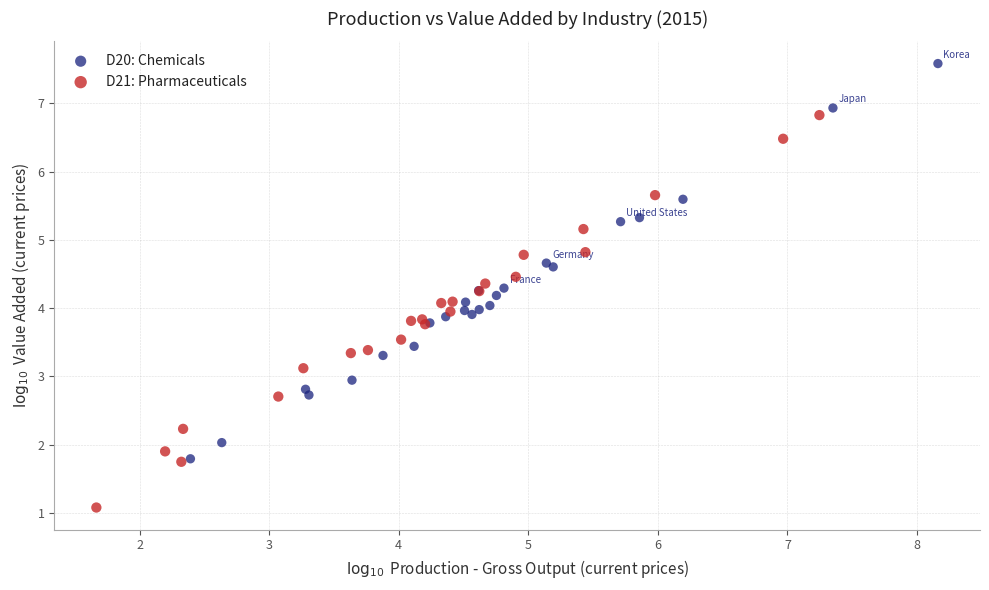

What are all the series names shown in the legend?

D20: Chemicals, D21: Pharmaceuticals